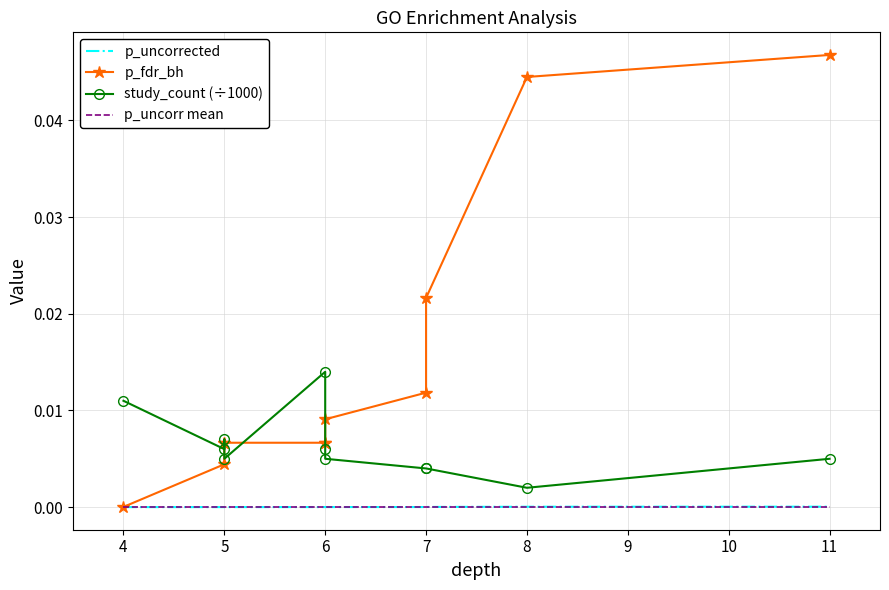

At how many categories does at least one series exceed 0?

11